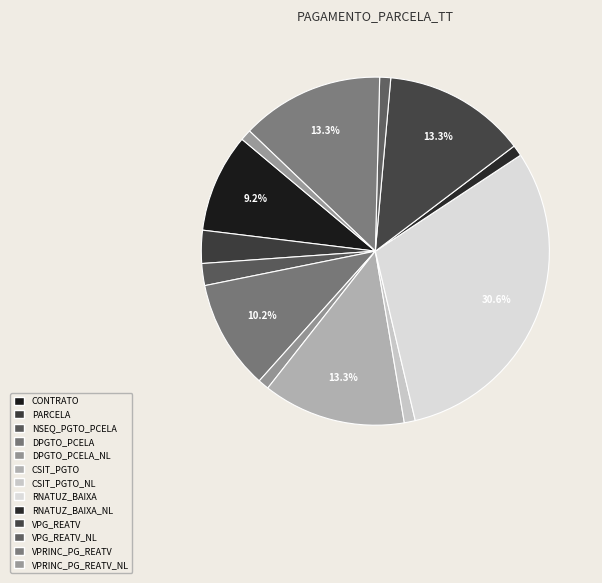

How many segments does this pie chart have?

13